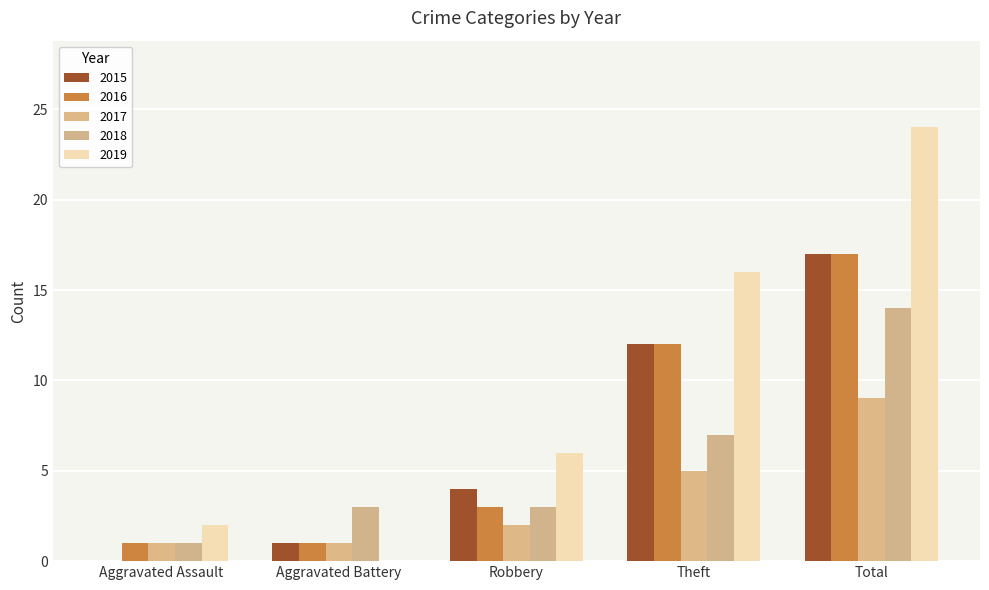

True or false: 2017 has a value of 9 at Total.

True